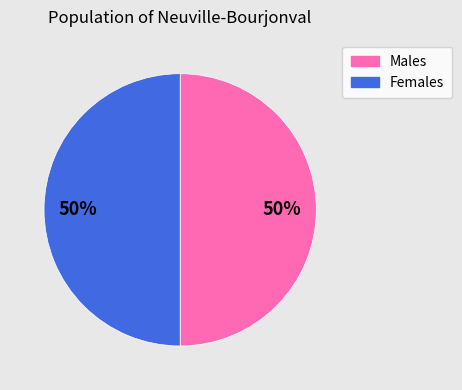

Approximately how many times larger is the value at Males compared to Females?

1.0